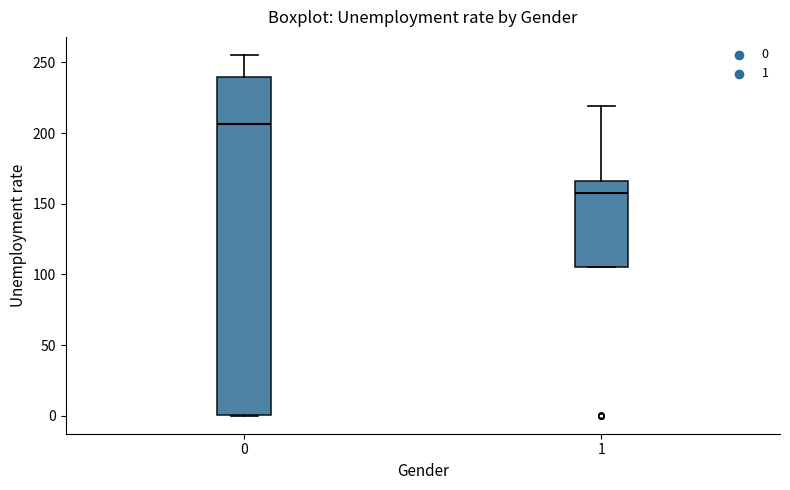

Which box is the tallest, from its lower edge to its upper edge?

0